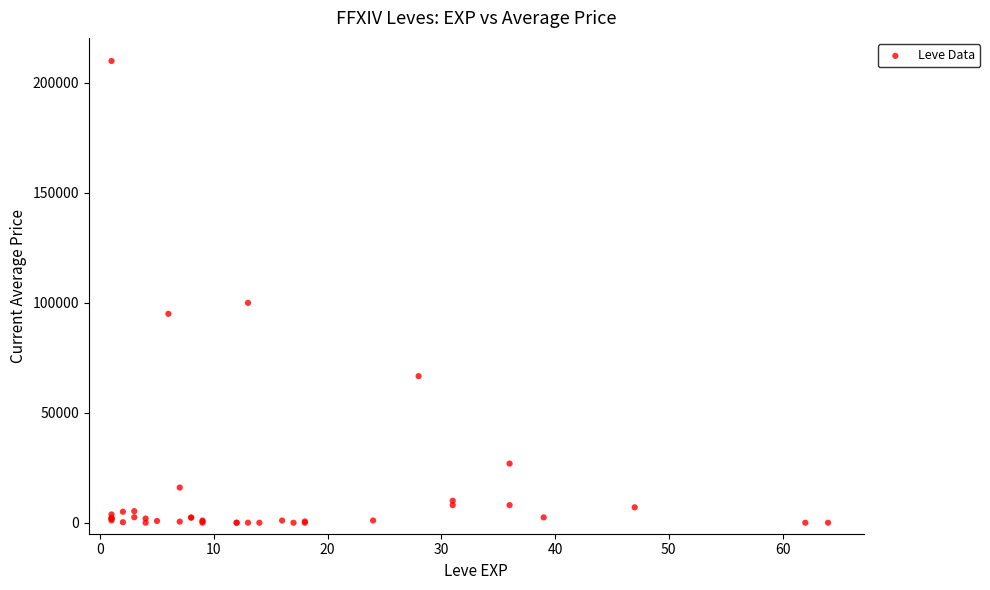

What Y value in the scatter plot is closest to 105000?

100000